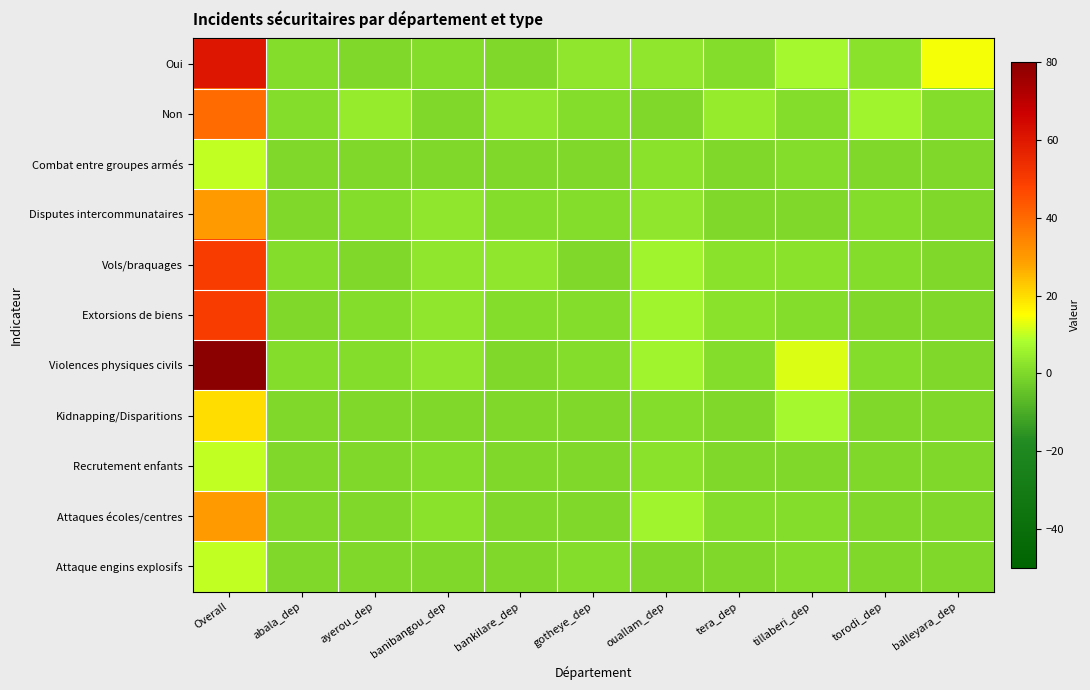

Which series has the widest spread of values?

Violences physiques civils